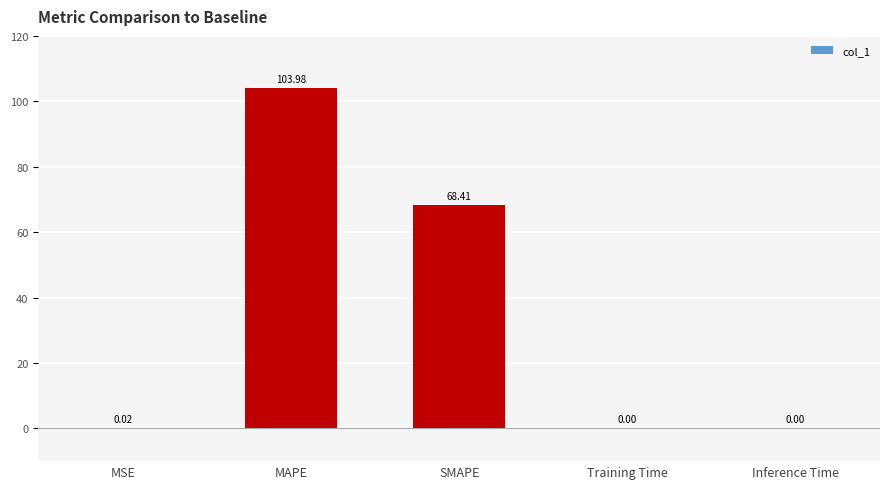

Which label corresponds to the largest value in the chart?

MAPE